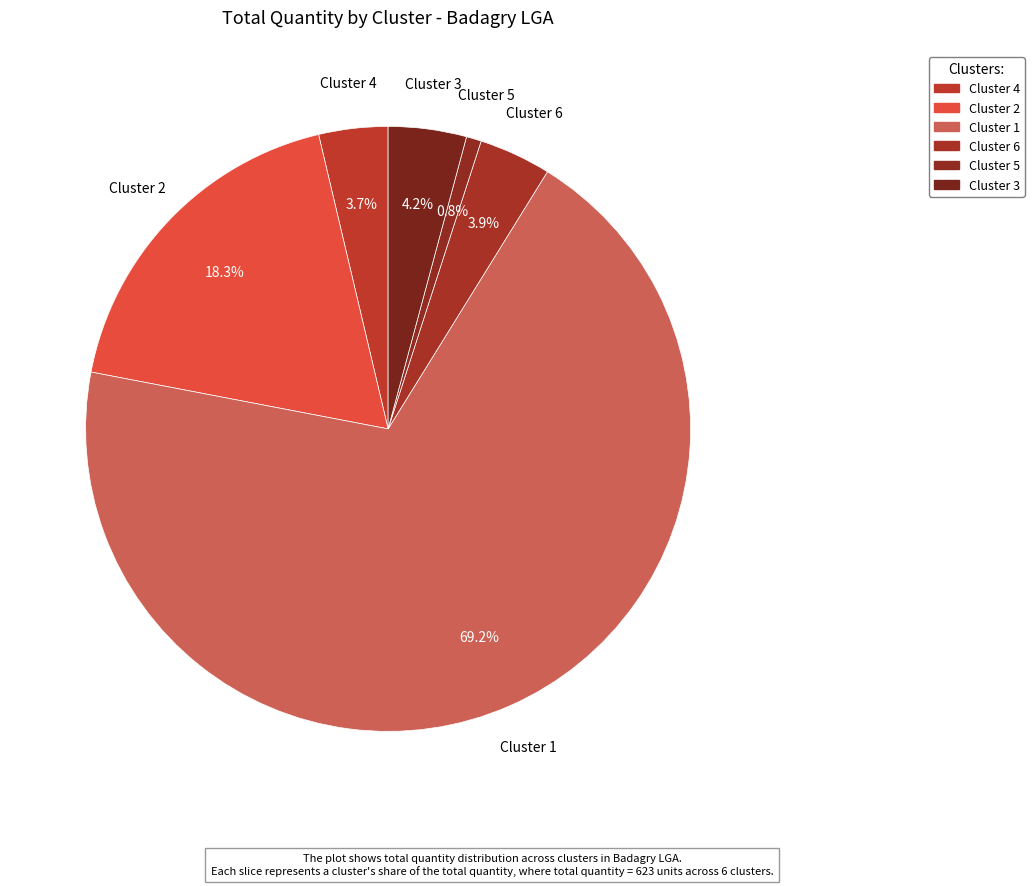

Is there any slice that represents more than half of the pie?

Yes